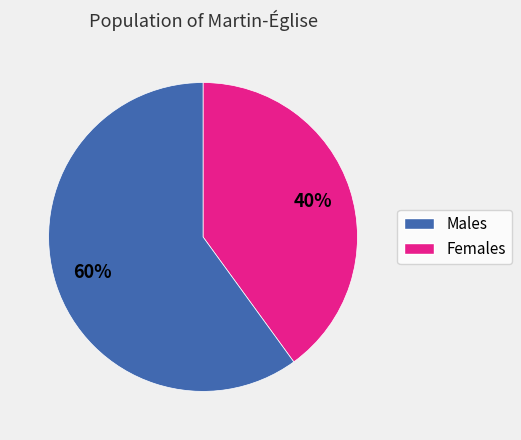

Is there a majority slice in this chart?

Yes